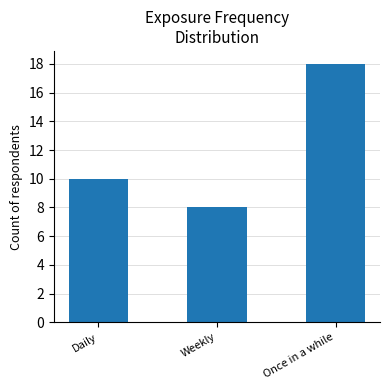

At which category does the chart reach its minimum across all series?

Weekly